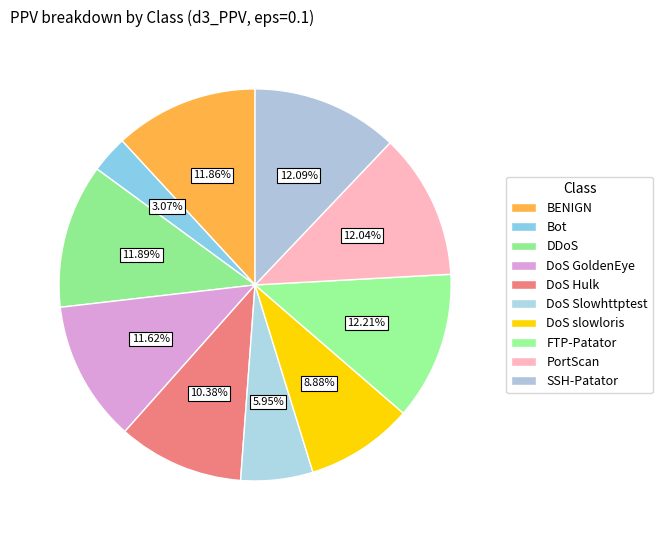

What percentage is the DoS GoldenEye slice, to the nearest percent?

12%